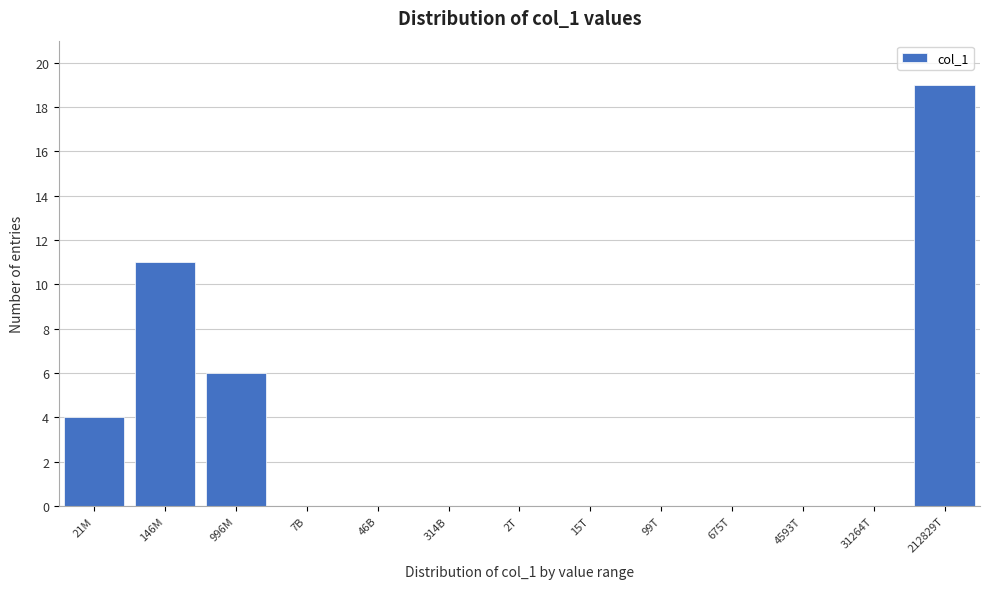

Reading left to right, extract all data points from this chart.

21M=4	146M=11	996M=6	7B=0	46B=0	314B=0	2T=0	15T=0	99T=0	675T=0	4593T=0	31264T=0	212829T=19